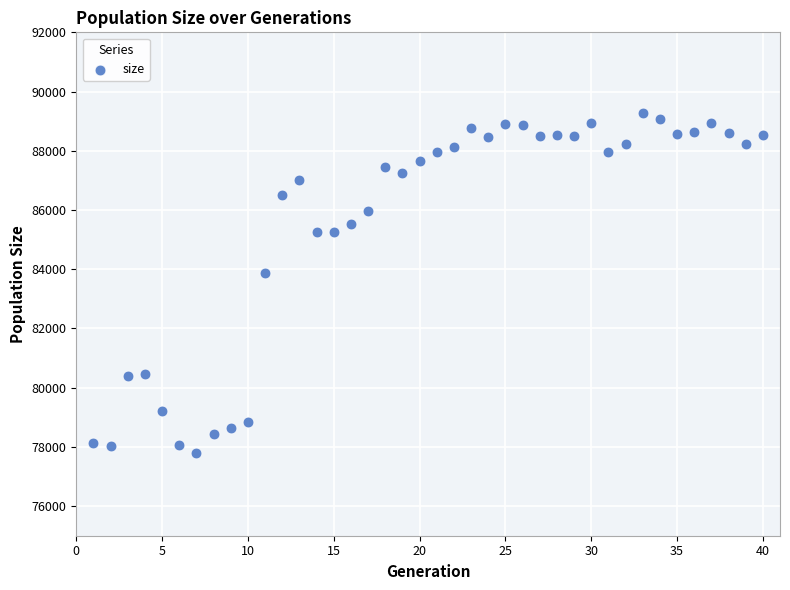

What is the range of Y values (max minus min)?

11497